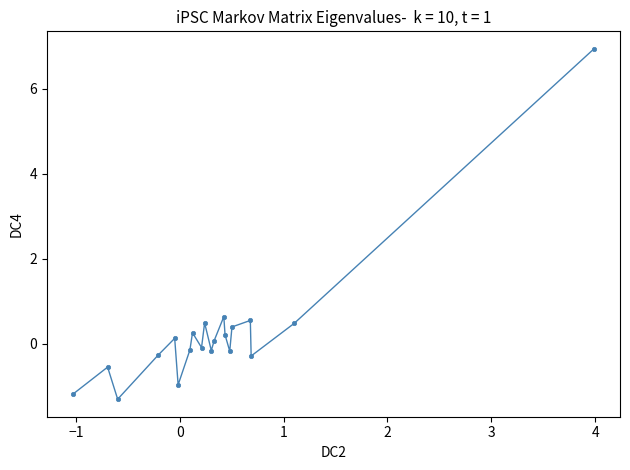

What is the range of Y values (max minus min)?

8.2